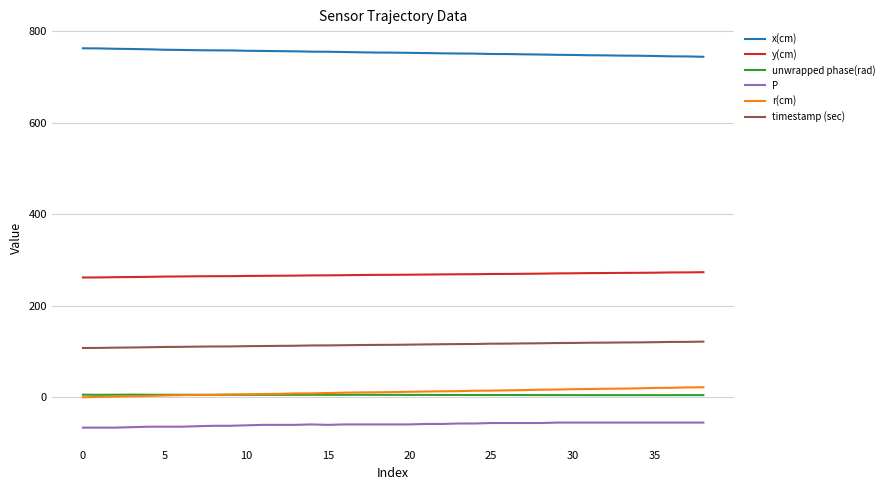

How many lines are shown in the chart?

6